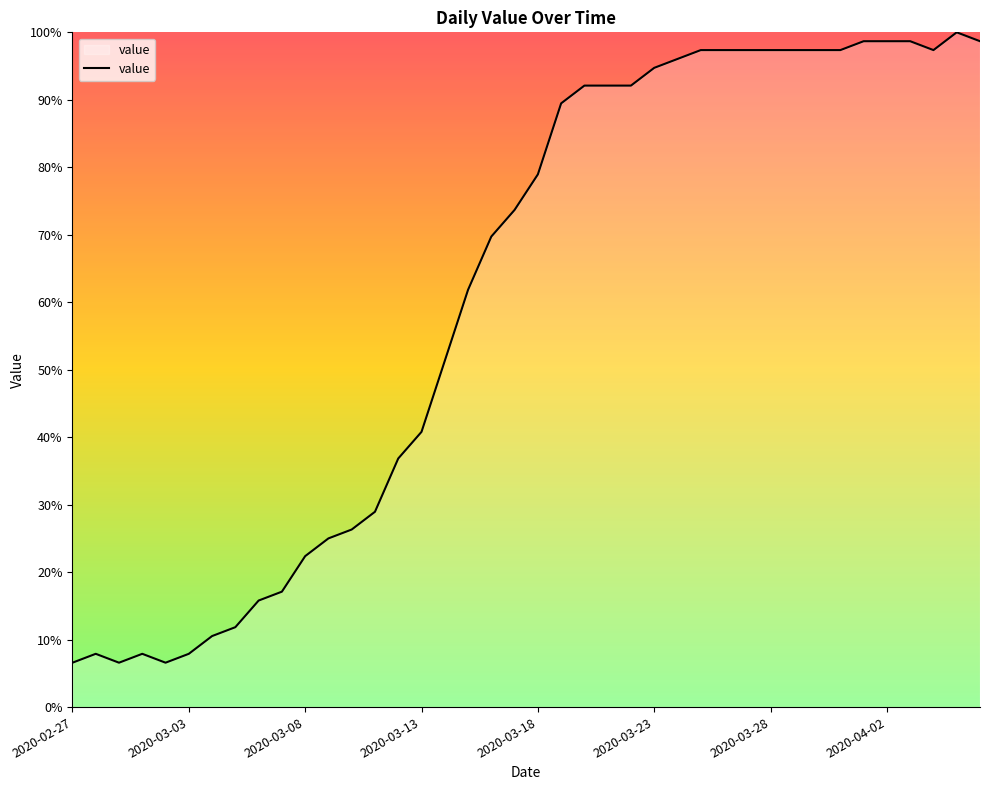

What is the minimum value shown in the chart?

6.6